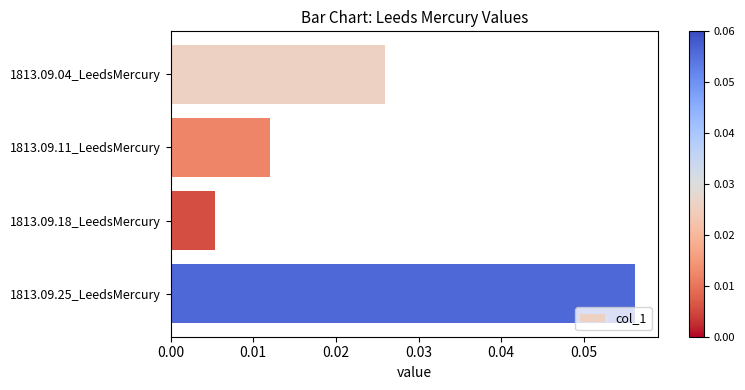

Where is the data nearest to the value 0?

1813.09.18_LeedsMercury